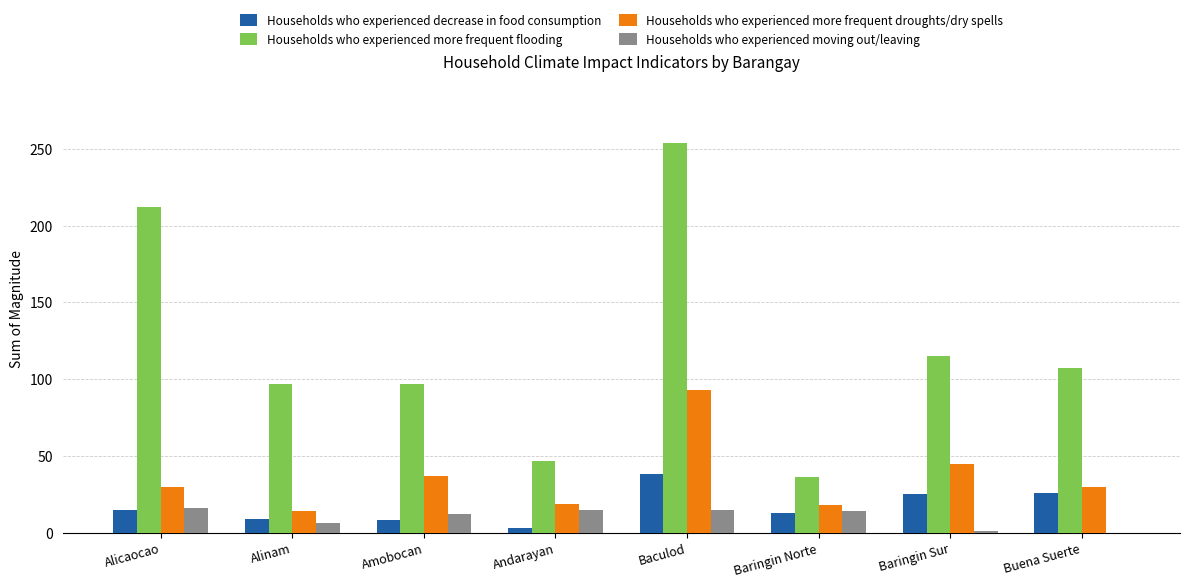

At which category is the sum across all series the highest?

Baculod